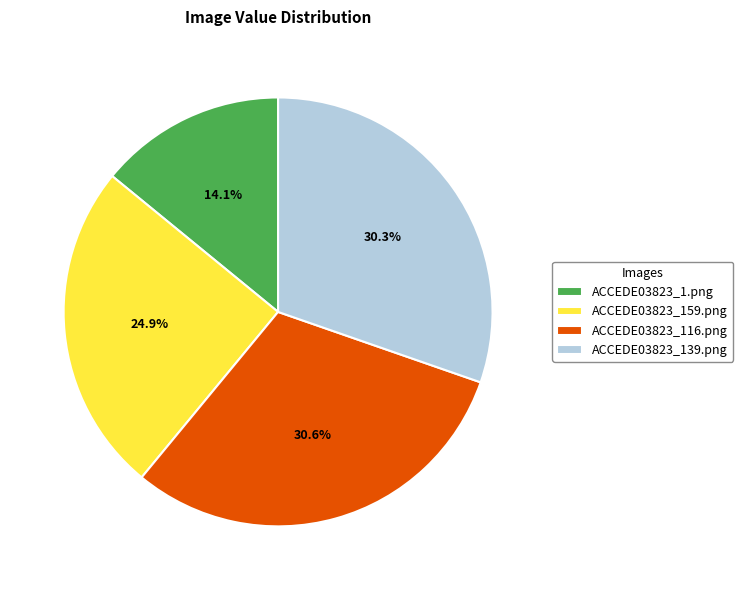

Is there any slice that represents more than half of the pie?

No